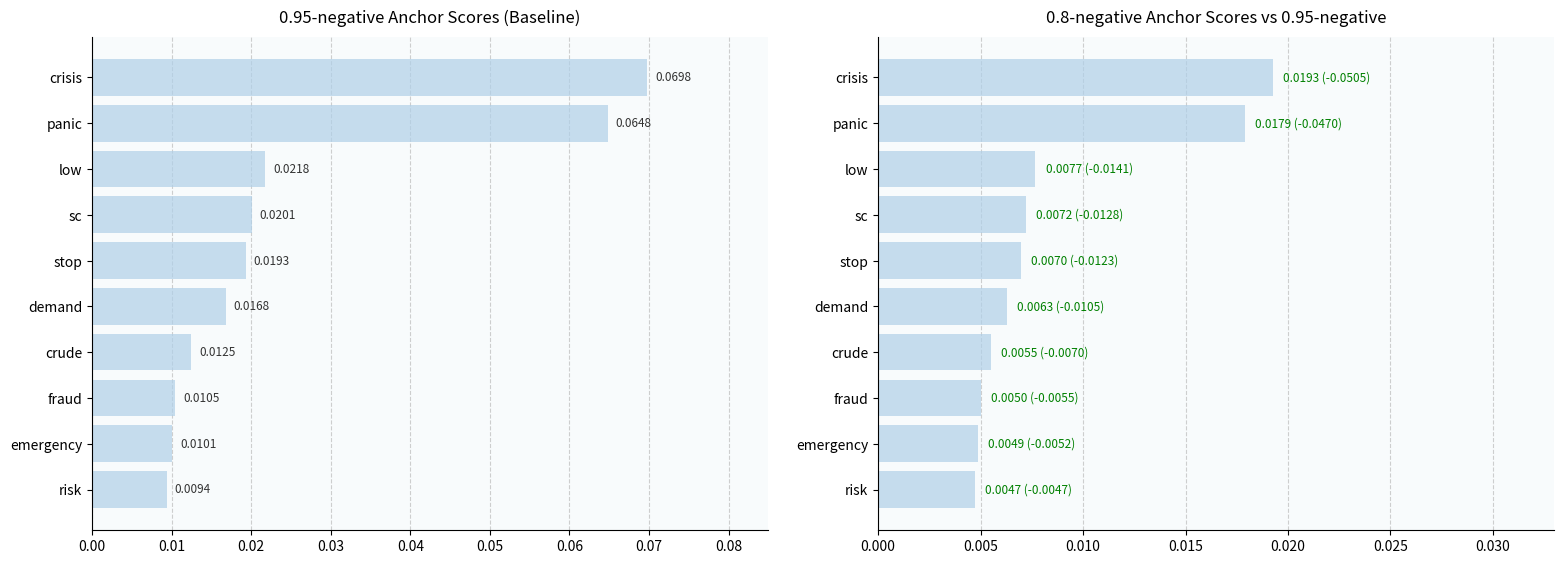

Is it true that 0.95-negative anchor score equals 0.0 at risk?

True